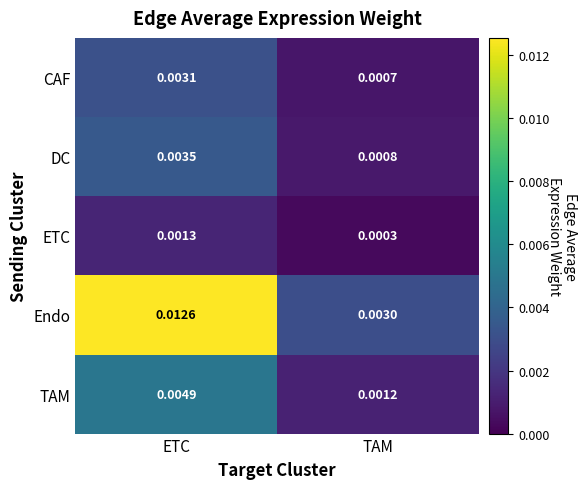

Which label corresponds to the largest value in the chart?

ETC